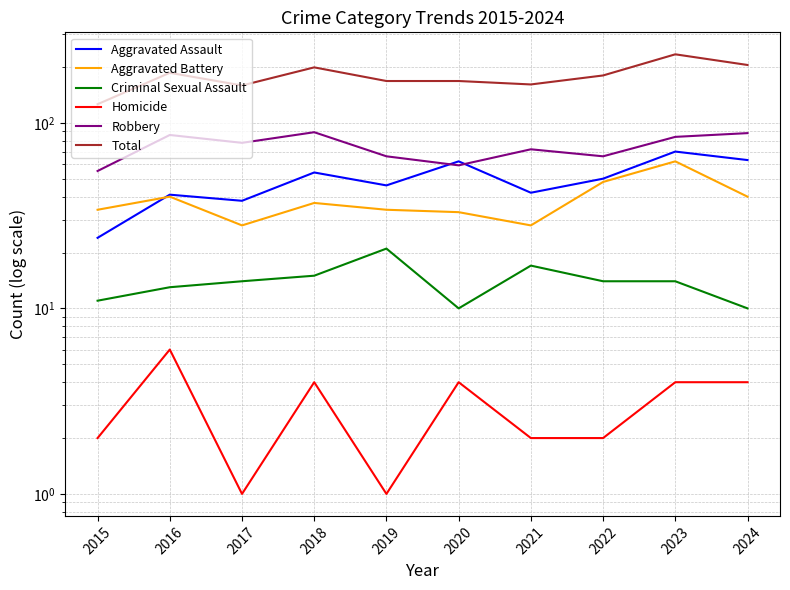

Where is the first local minimum for Robbery?

2017